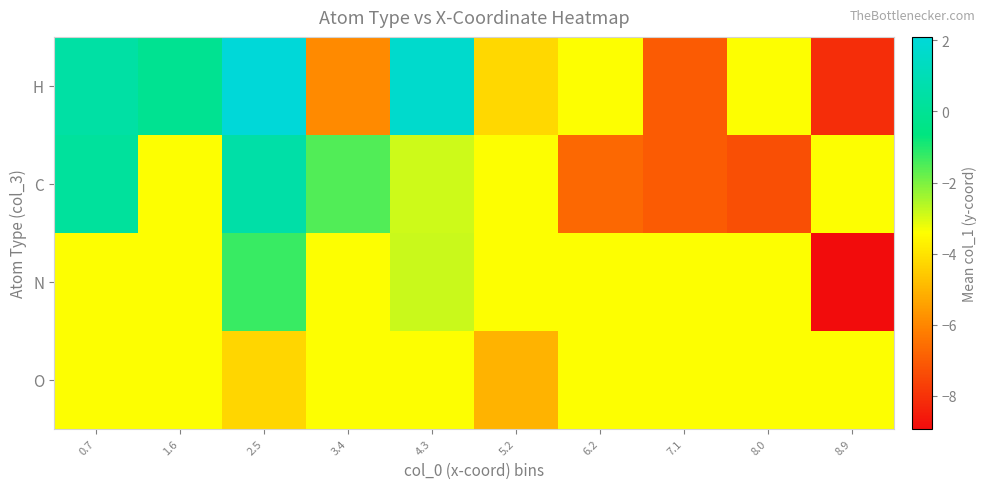

What is the total value across all series at 2.5?

-2.9